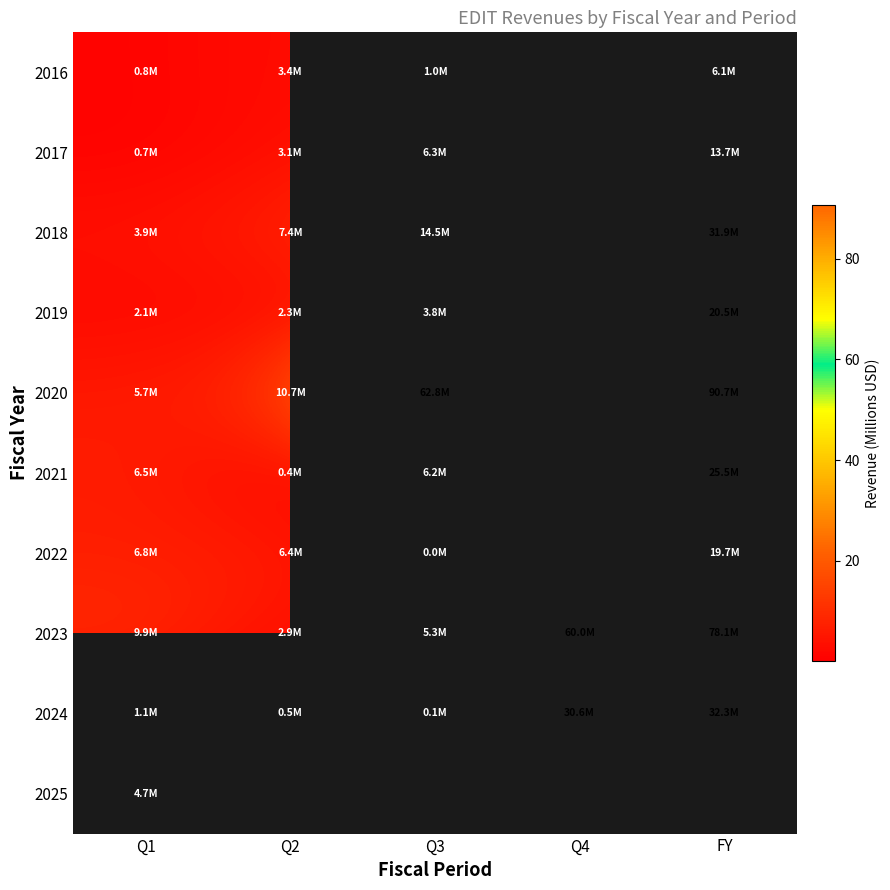

Is it true that 2021 equals 0.2 at Q2?

False